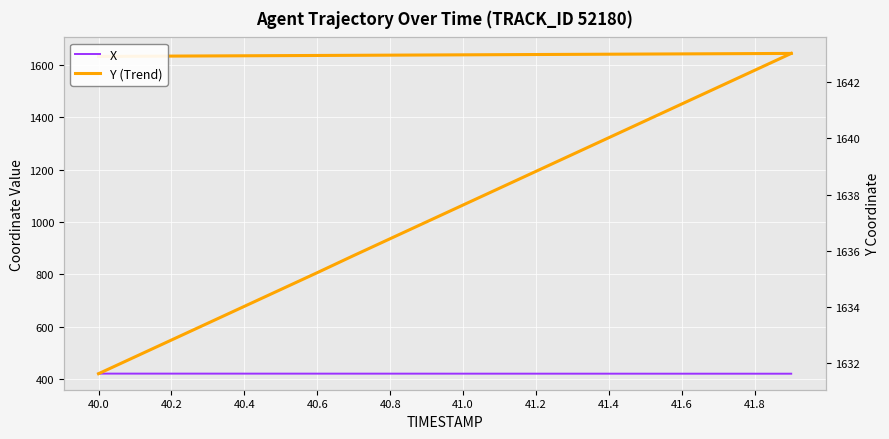

The Y (Trend) series shows 1642.4 at 41.8. True or false?

True